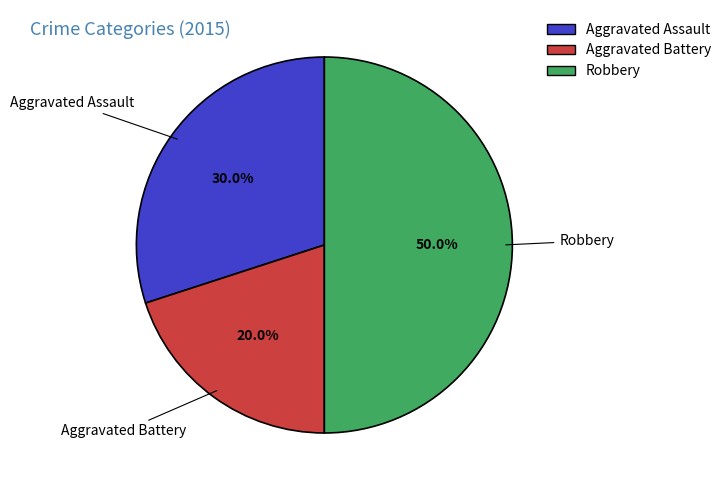

Rank the categories by value from lowest to highest.

Aggravated Battery, Aggravated Assault, Robbery